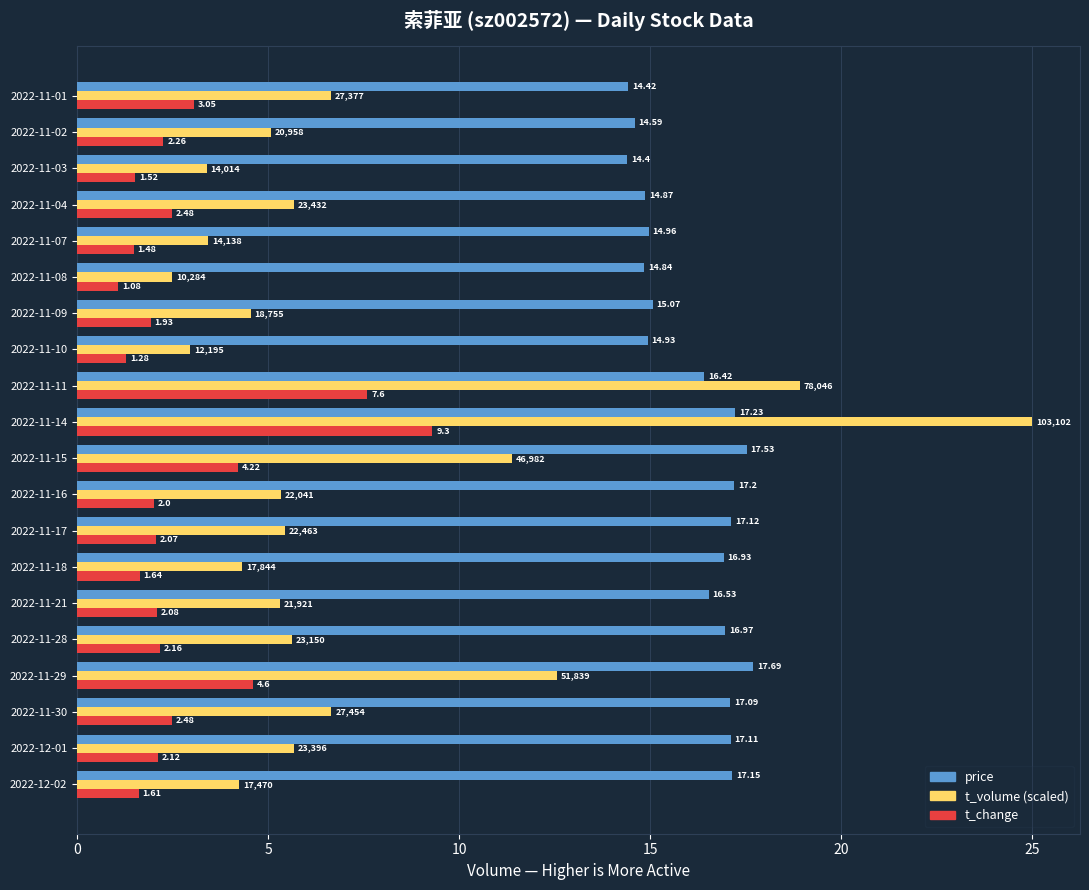

What is the difference between the second highest and minimum values in the price series?

3.1